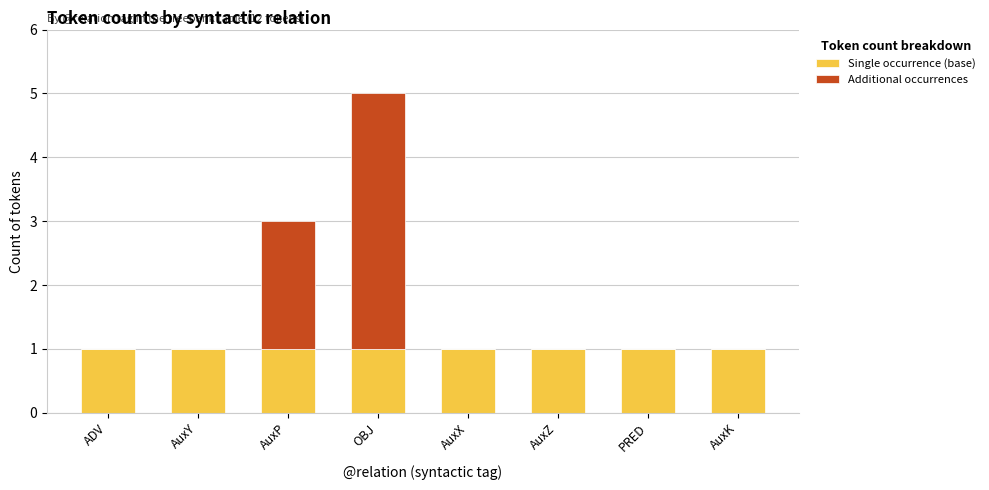

The value of Single occurrence (base) at AuxX is 1. True or false?

True